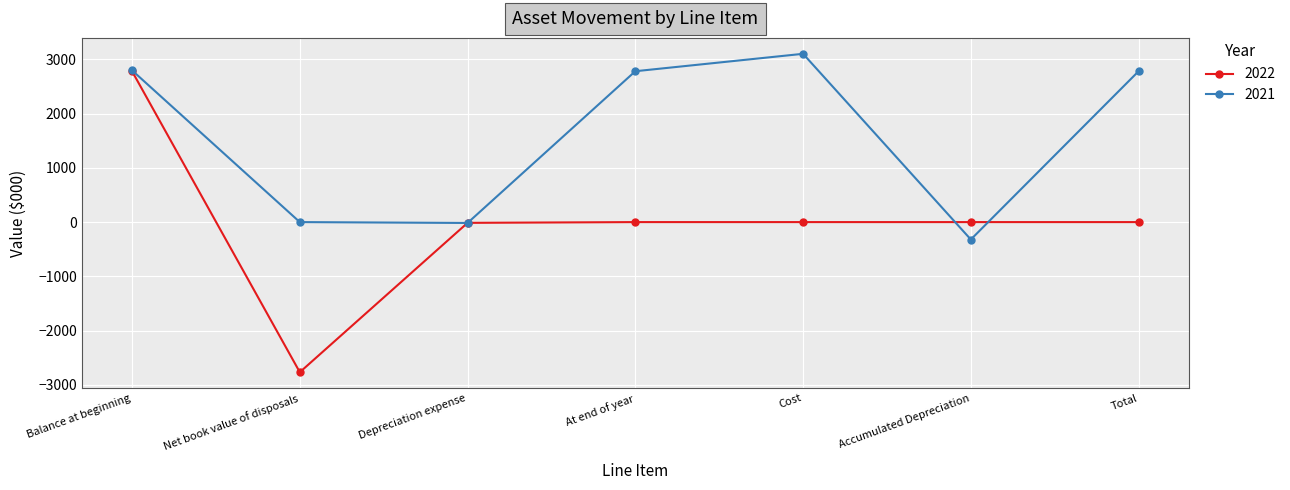

Rank the series by their maximum value, from highest to lowest.

2021, 2022